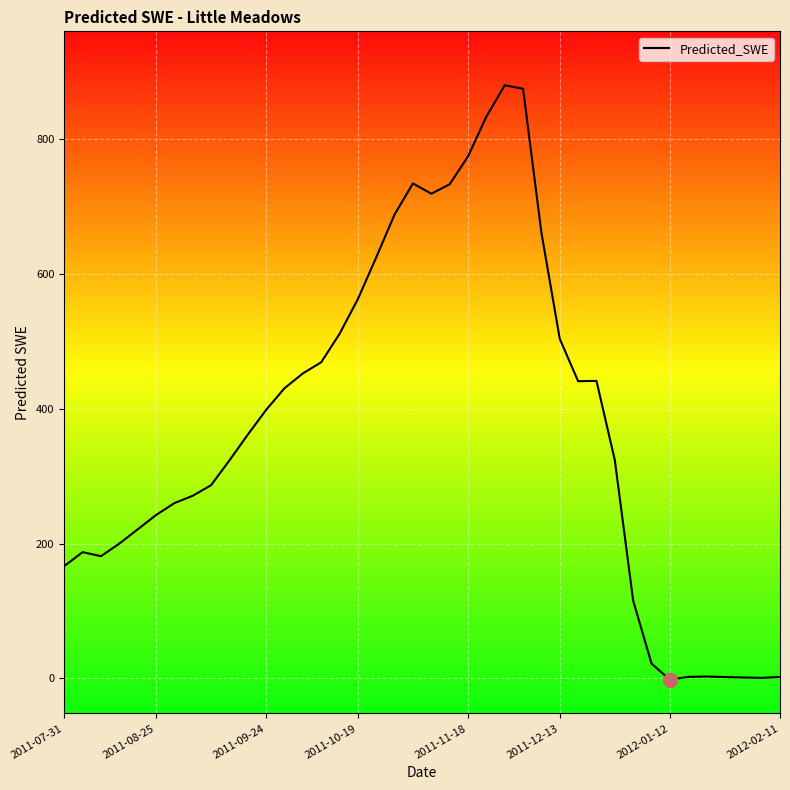

At which category does the chart reach its peak across all series?

24